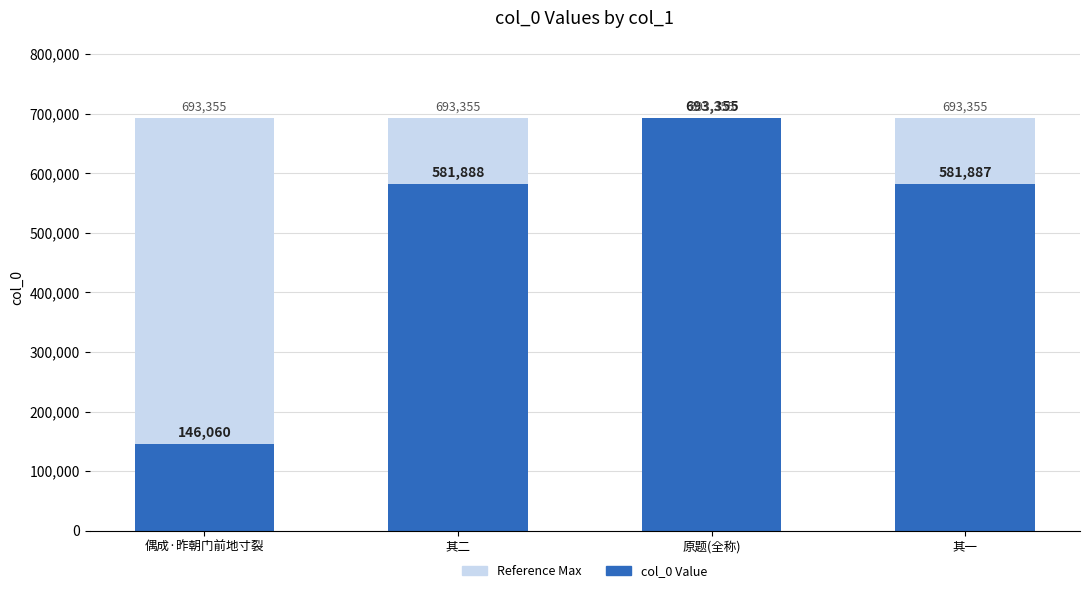

How many distinct data groups are displayed?

2